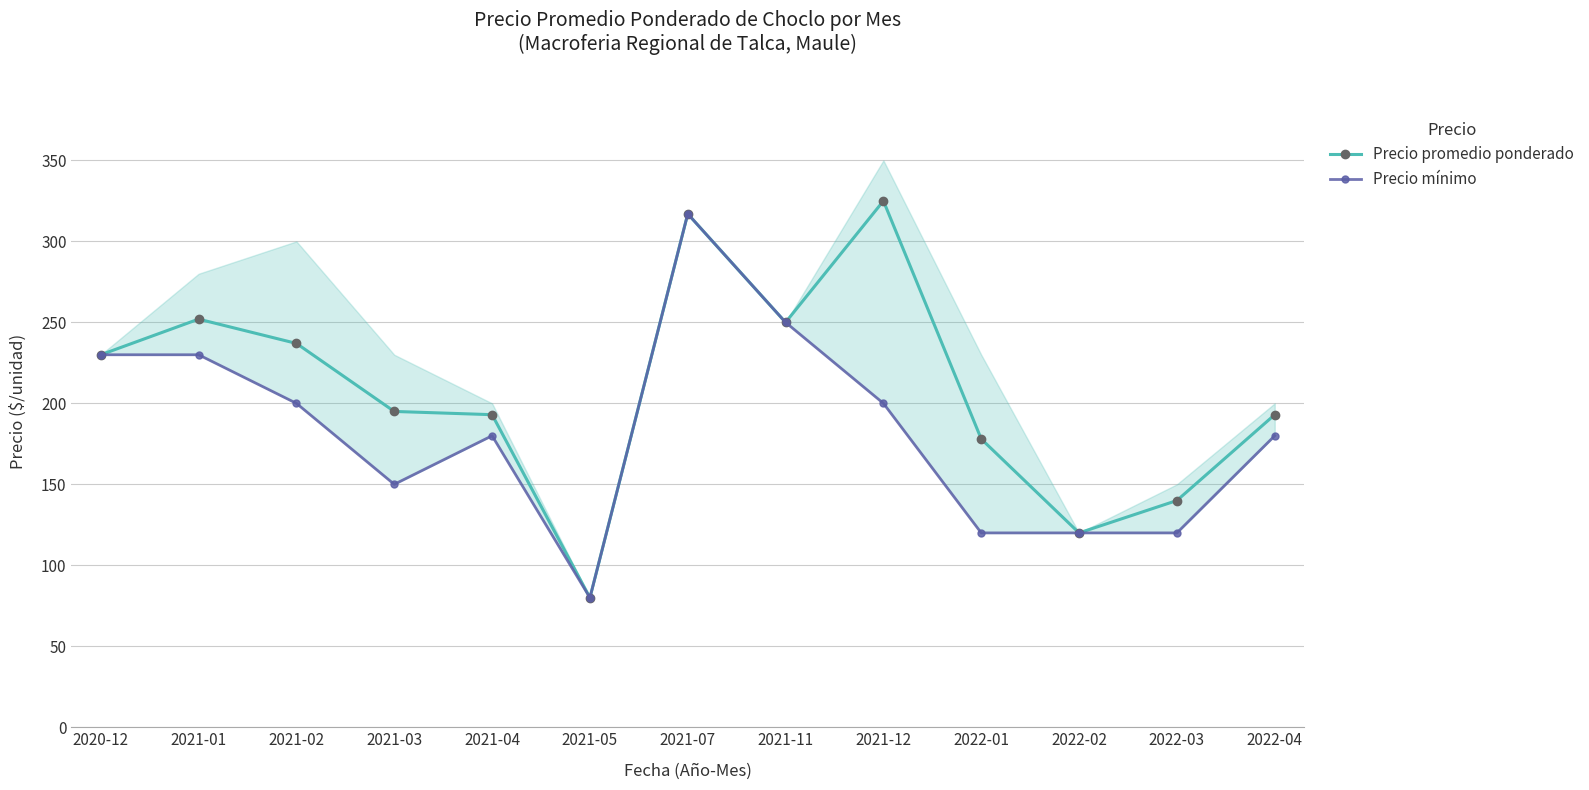

How many lines are shown in the chart?

2